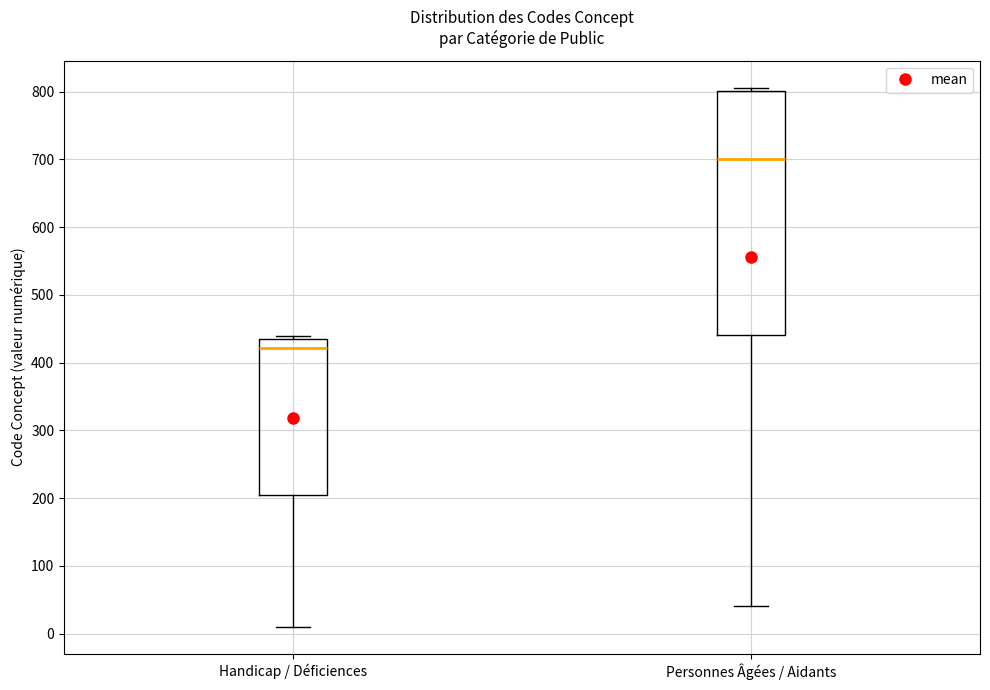

Which box has the highest median line?

Personnes Âgées / Aidants